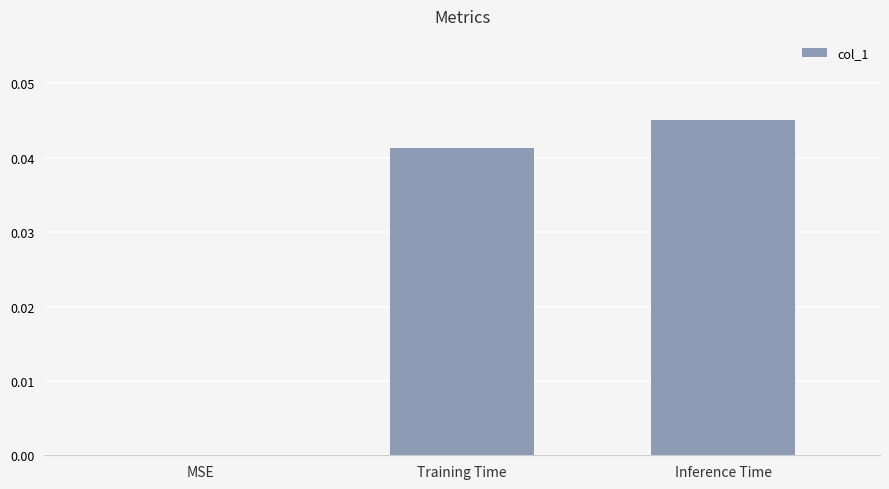

Which label corresponds to the largest value in the chart?

Inference Time